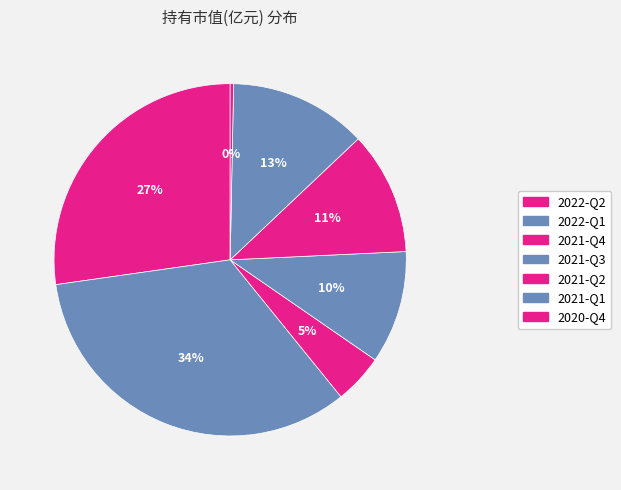

True or false: 2021-Q2 accounts for 11% of the total.

True